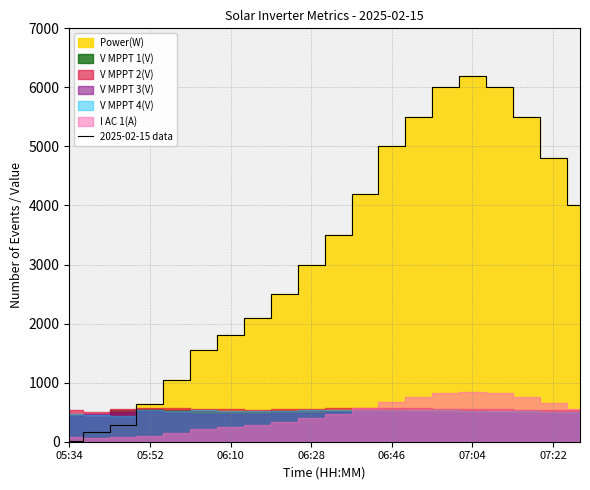

Which category has the highest value in the 2025-02-15 data series?

07:04